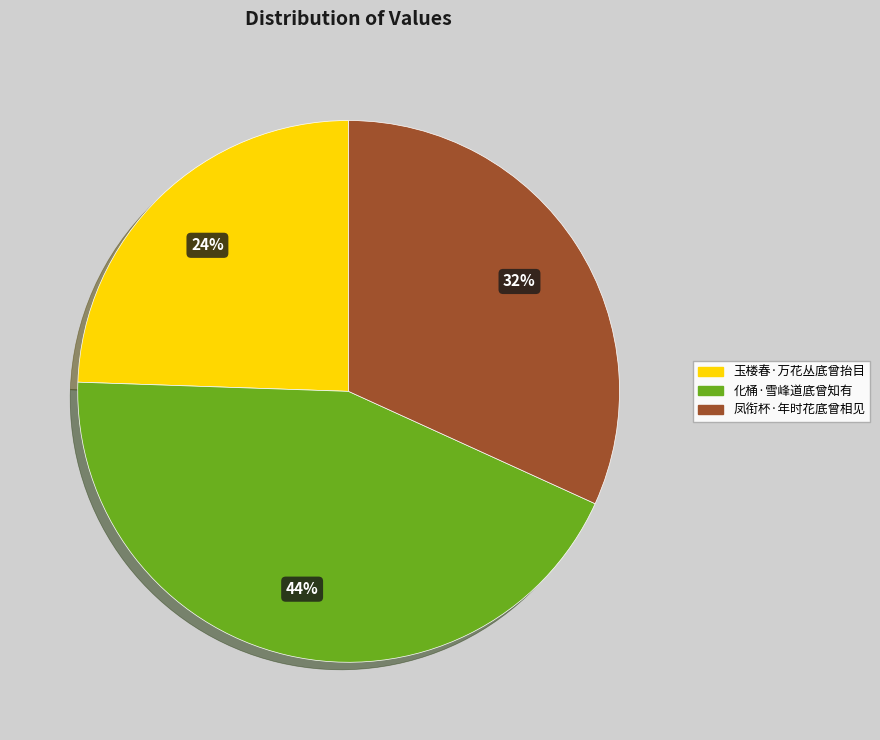

Is it true that 化桶·雪峰道底曾知有 is 56% of the pie?

False